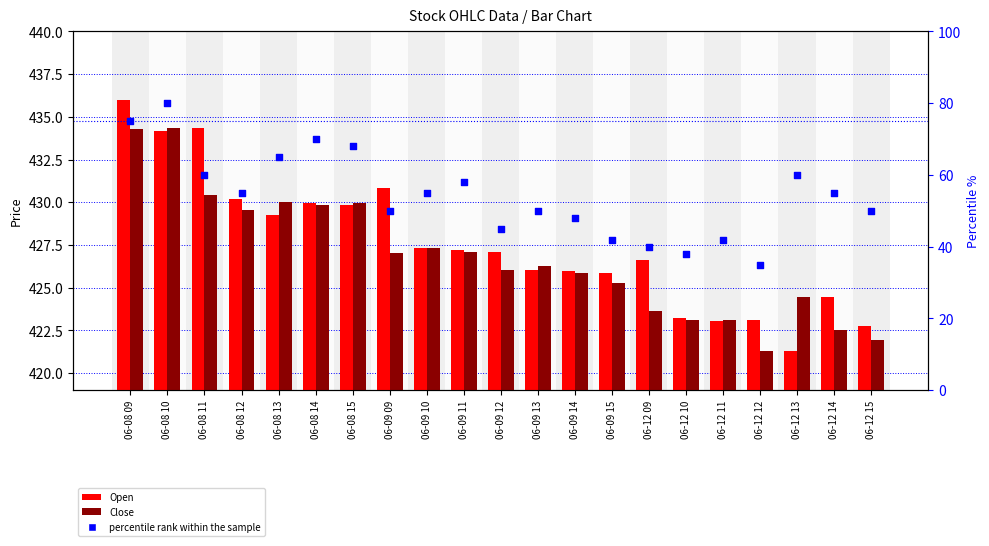

Is the value of Open at 06-08 14 greater than the value of percentile rank within the sample at 06-08 12?

Yes